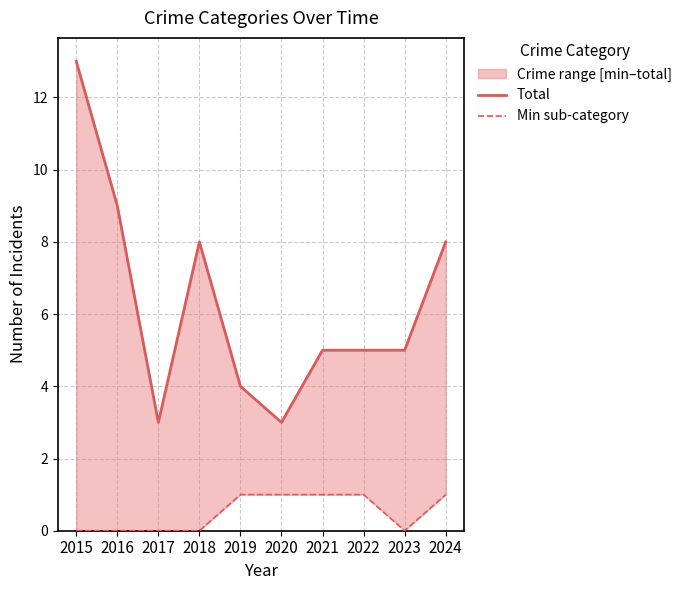

Which label corresponds to the smallest value in the chart?

2015